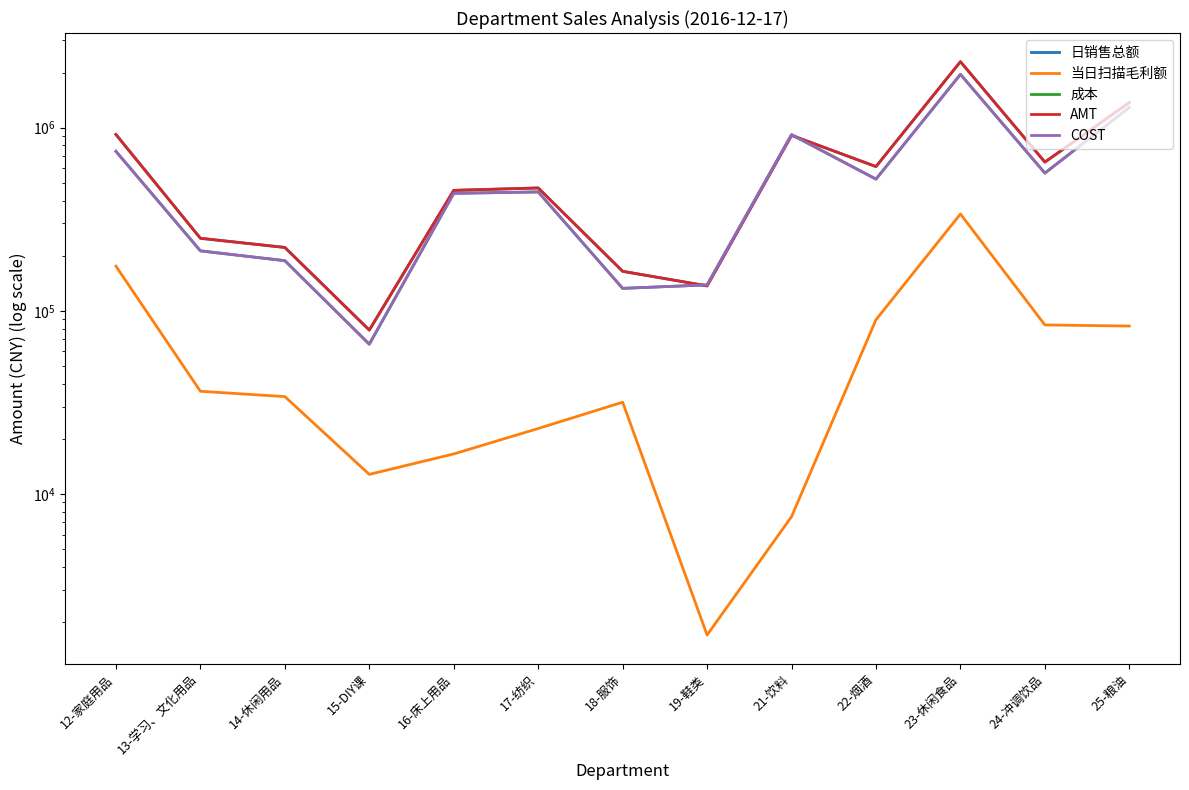

Which series changed the most between 13-学习、文化用品 and 19-鞋类?

AMT